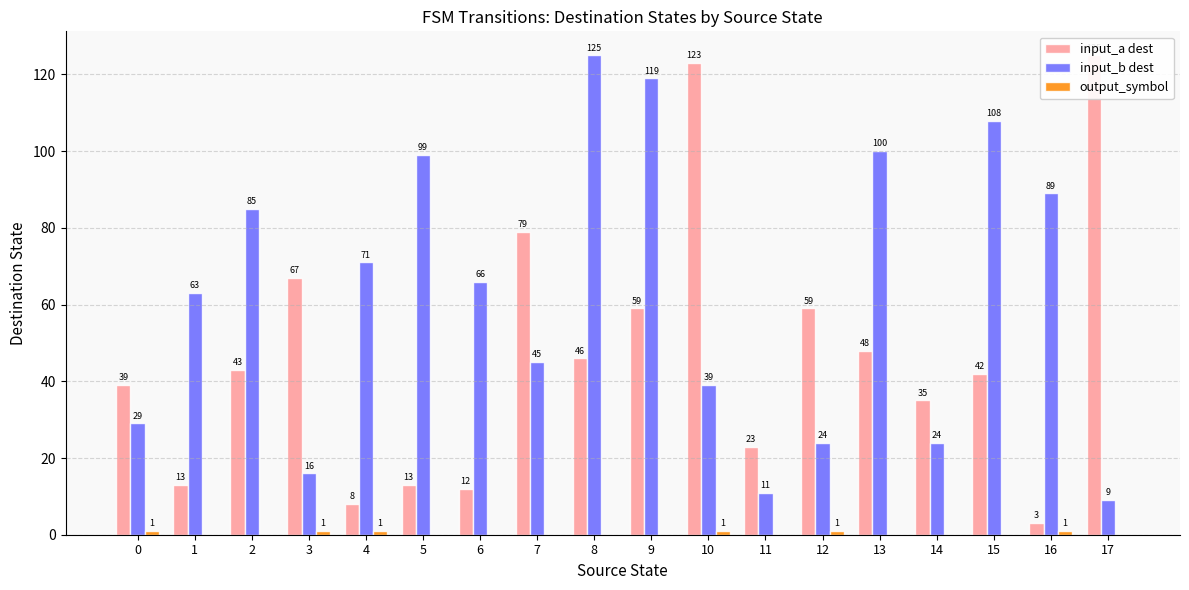

List the series in order of their peak value, highest first.

input_a dest, input_b dest, output_symbol